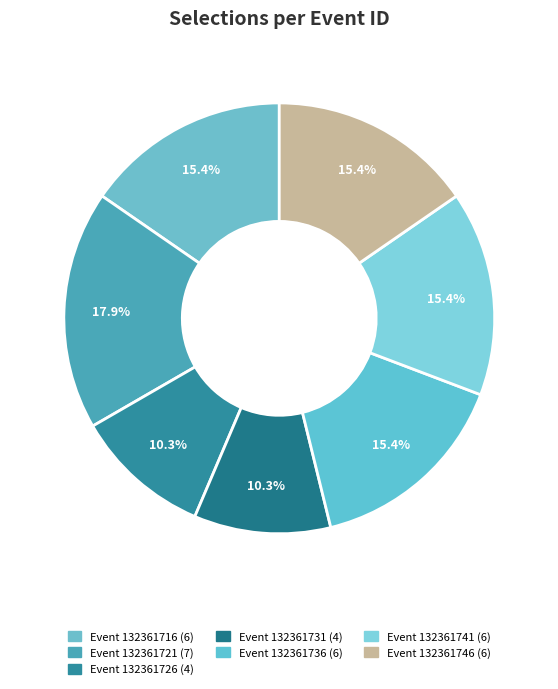

Count the number of slices in the pie.

7